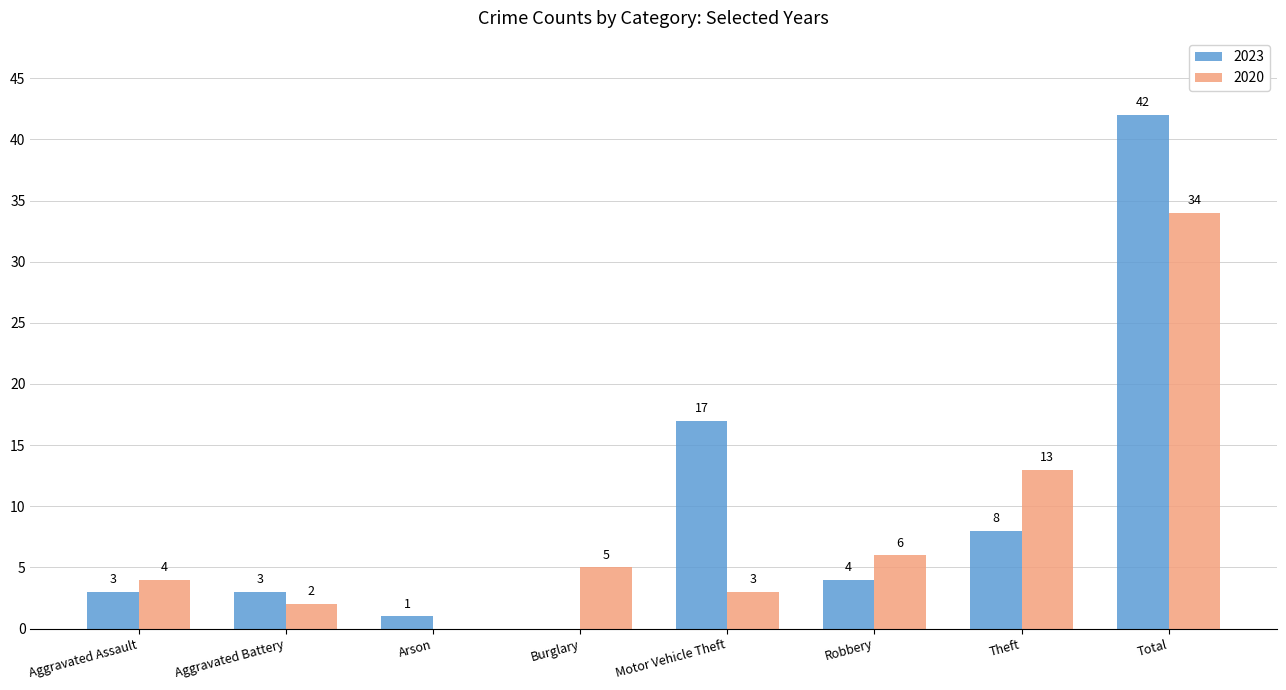

How many groups of bars are there?

8